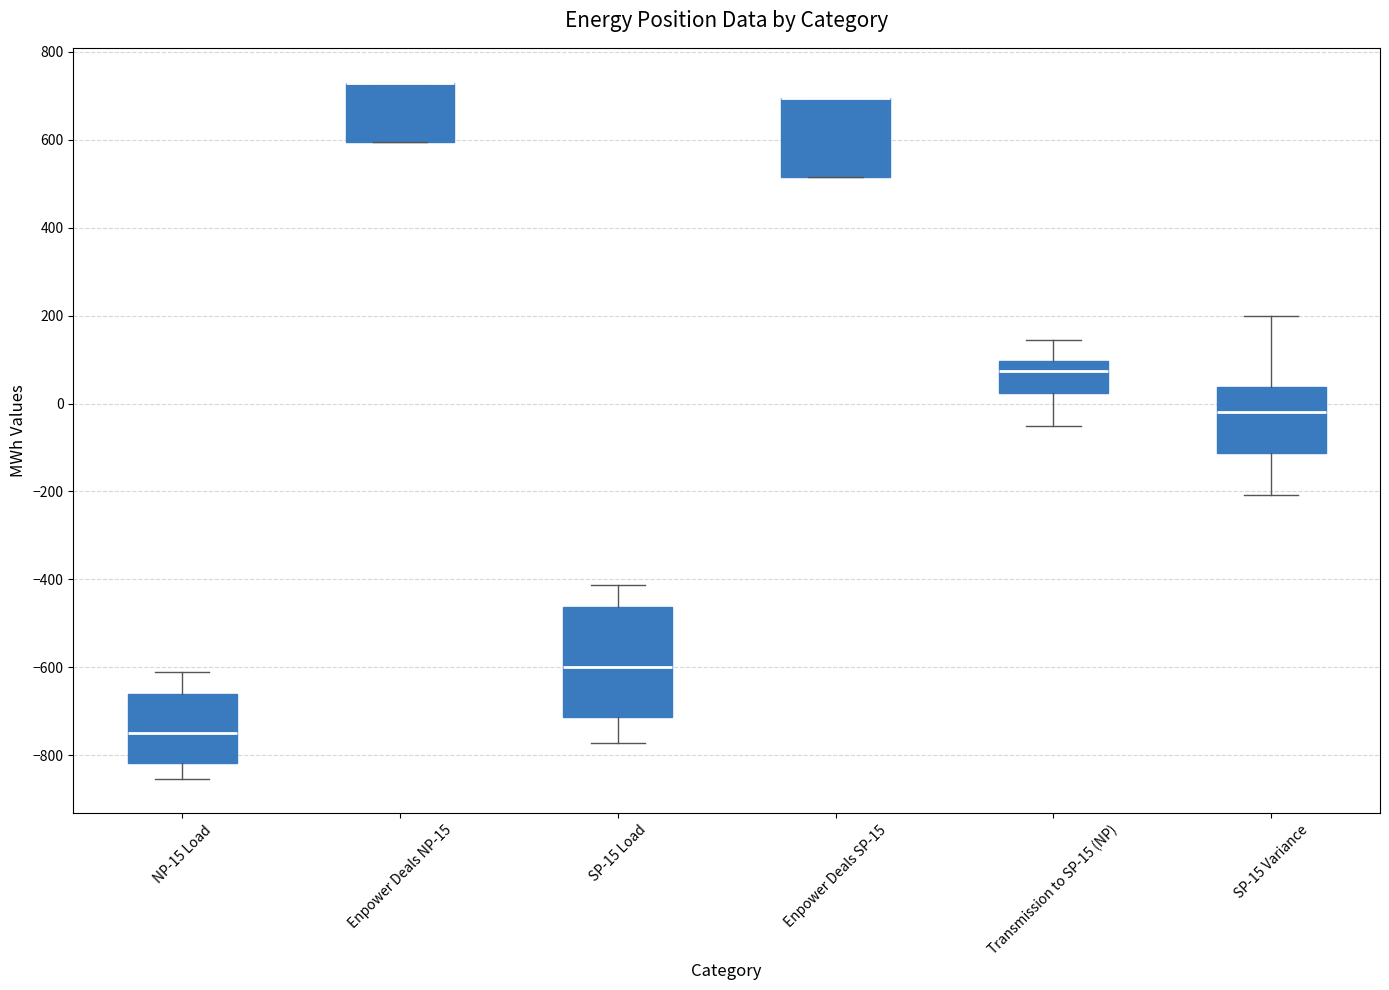

Reading left to right, transcribe this box plot: for each box, give where its median line is, the range the box spans, and where its two whiskers end, as read against the y-axis. The values are not printed on the chart, so give them approximately, as read against the axis.

NP-15 Load: median -740, box -820 to -660, whiskers -860 to -620
Enpower Deals NP-15: median 740 (drawn on the box's upper edge), box 600 to 740, whiskers 600 to 740
SP-15 Load: median -600, box -720 to -460, whiskers -780 to -420
Enpower Deals SP-15: median 700 (drawn on the box's upper edge), box 520 to 700, whiskers 520 to 700
Transmission to SP-15 (NP): median 80, box 20 to 100, whiskers -60 to 140
SP-15 Variance: median -20, box -120 to 40, whiskers -200 to 200